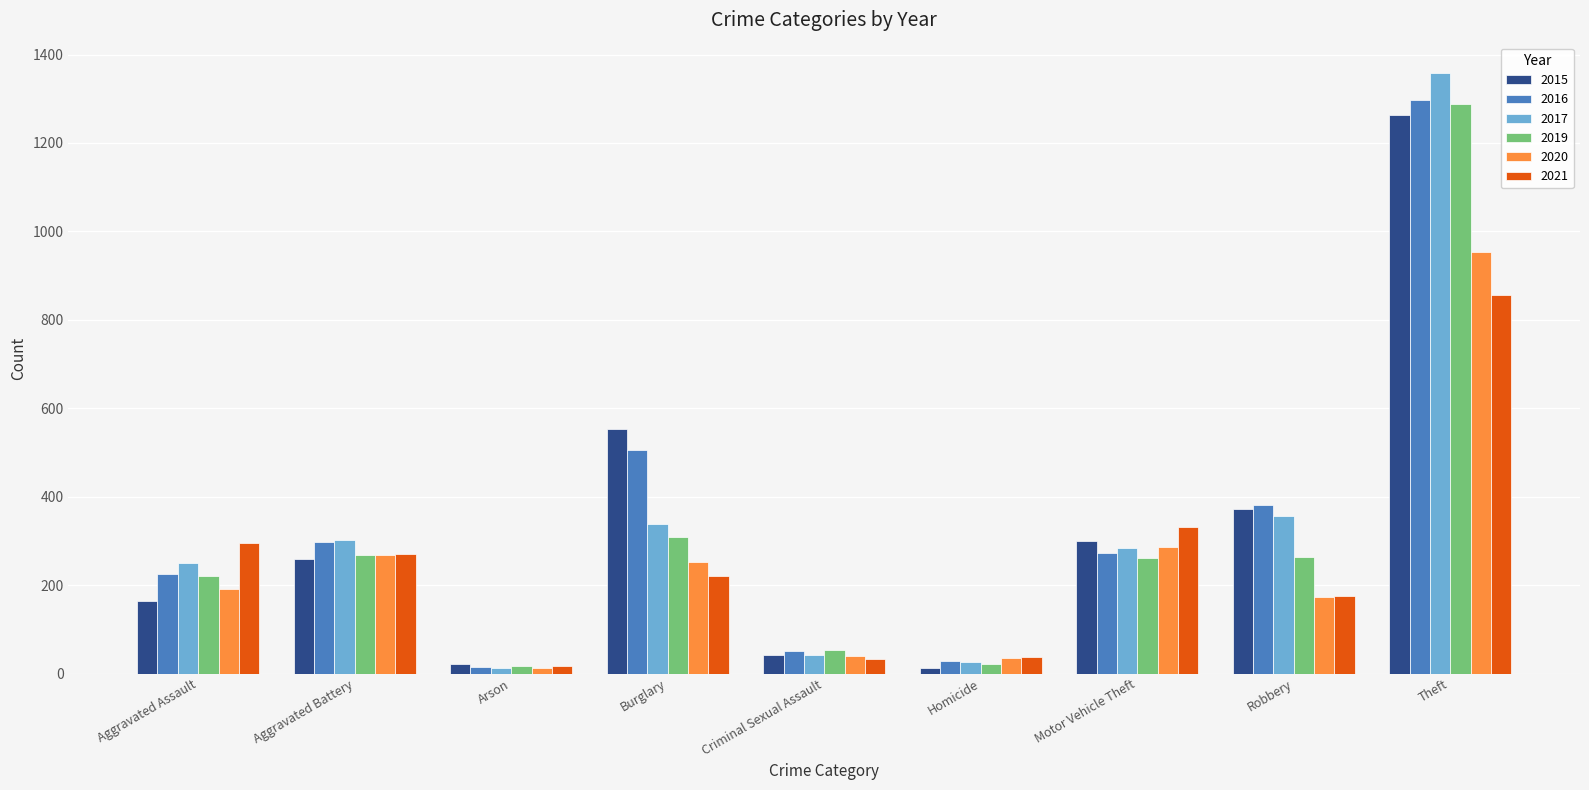

What is the label of the 3rd bar from the right?

Motor Vehicle Theft